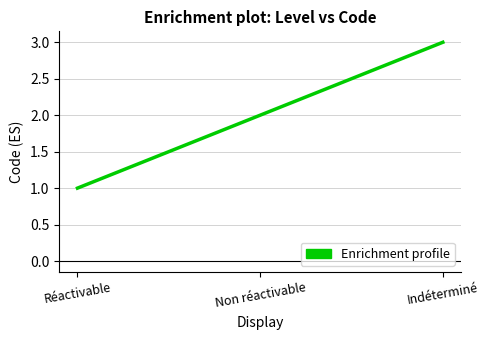

Where is the data nearest to the value 2?

Non réactivable